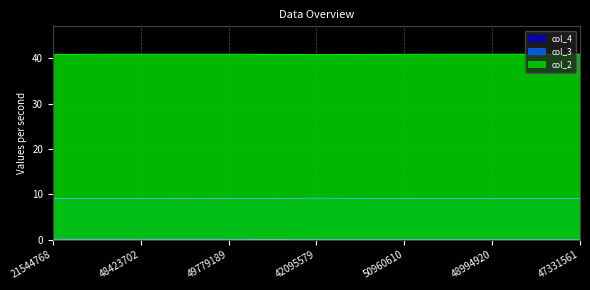

Rank the categories by col_3 value from lowest to highest.

47331561, 48423702, 49779189, 48994920, 50960610, 21544768, 42095579